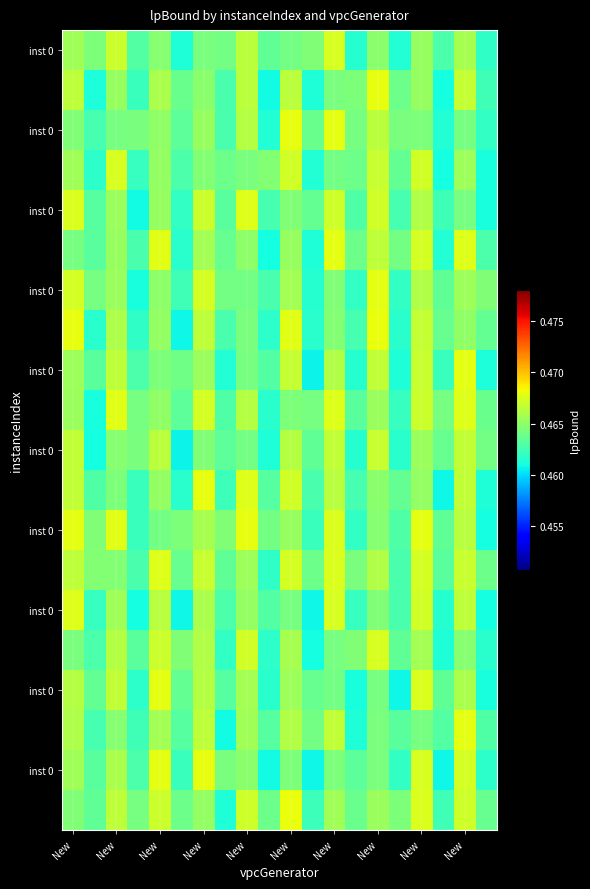

Count the number of data series in this chart.

20